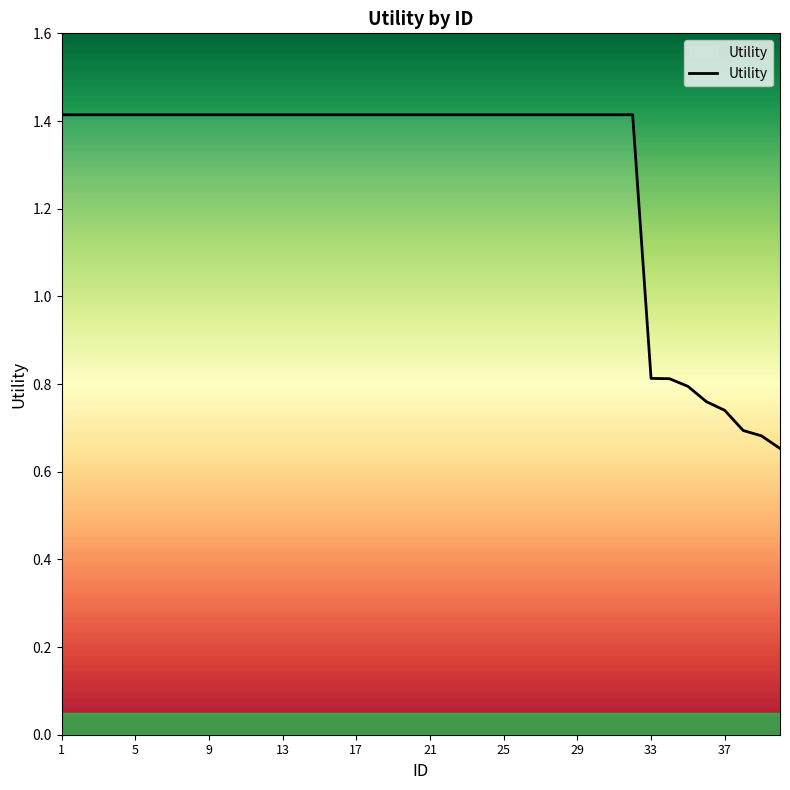

Count the values in the range 1 to 2.

32